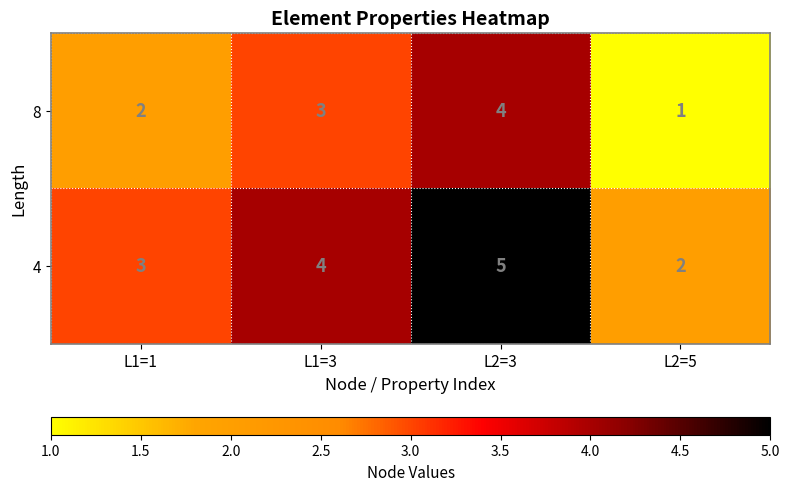

What is the total value across all series at L1=3?

7